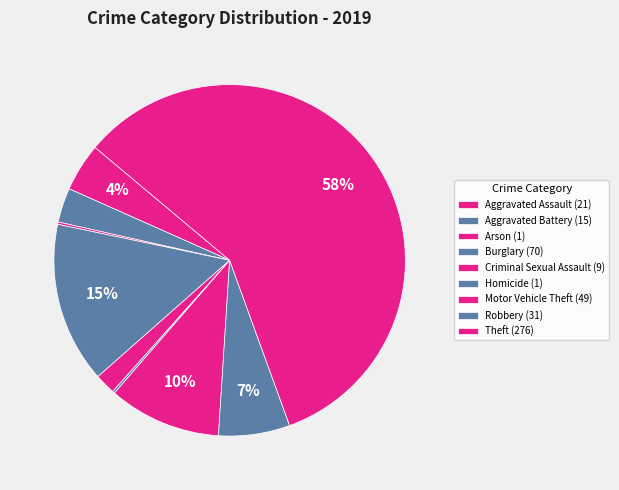

Does Theft represent more than half of the total?

Yes